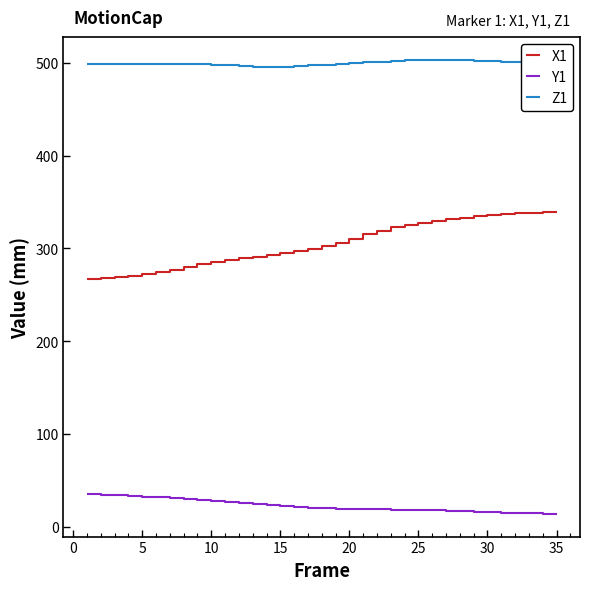

True or false: Z1 and Y1 intersect in this chart.

False